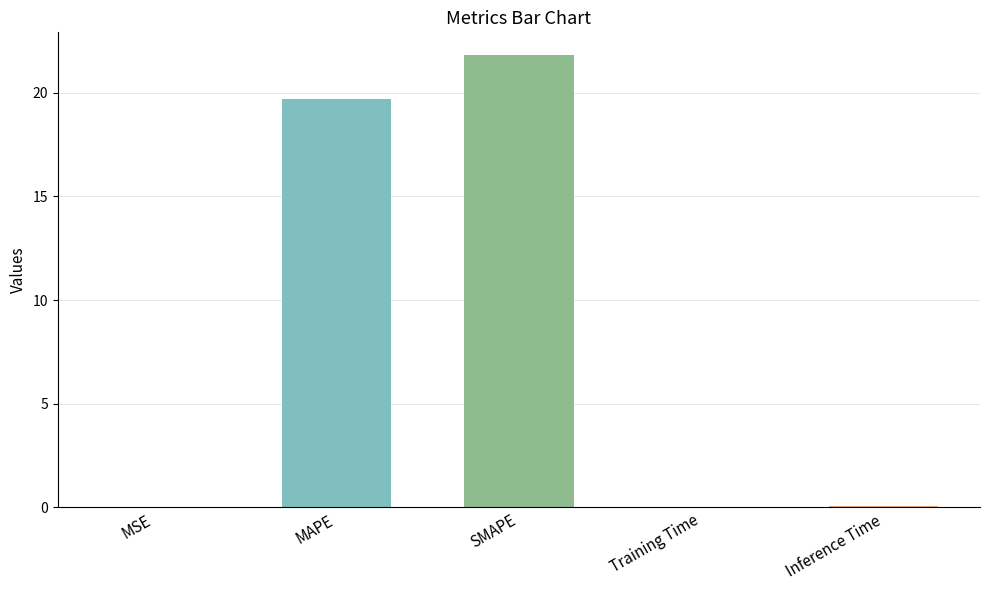

The value at SMAPE is 21.8. True or false?

True